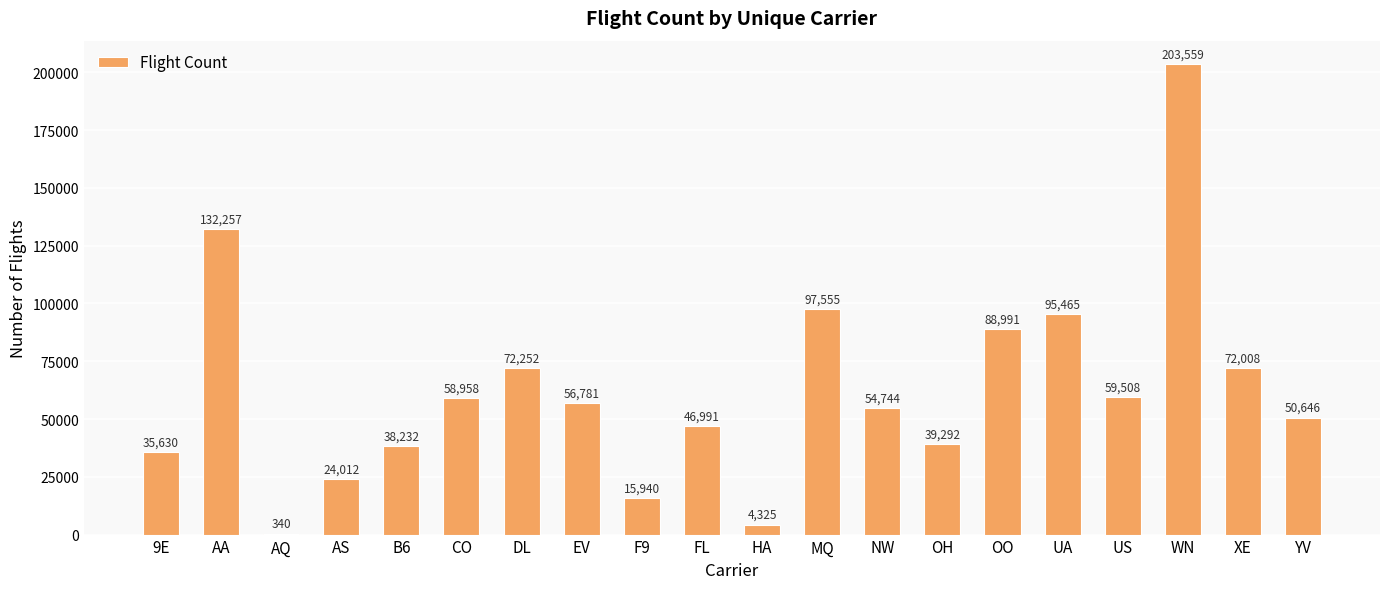

What is the change in value from DL to MQ?

+25303